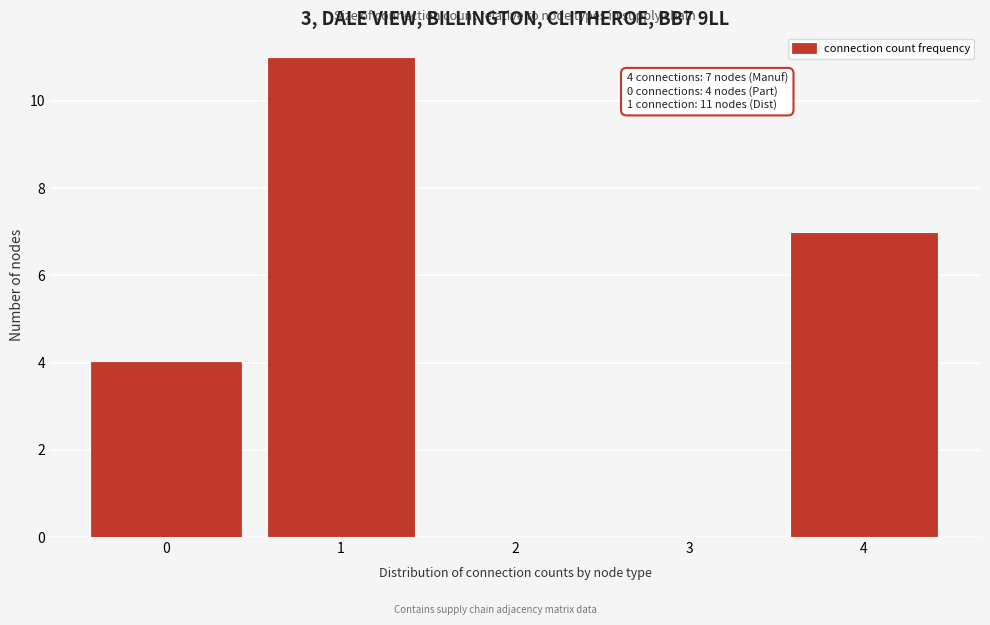

Reading right to left, what are all the values shown in this chart?

4=7	3=0	2=0	1=11	0=4